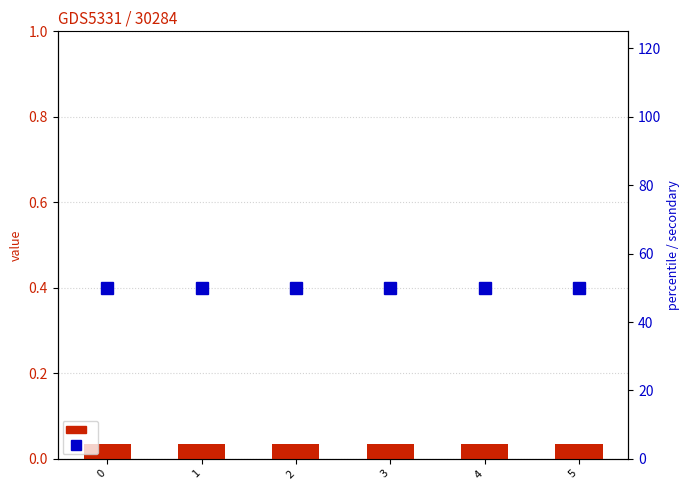

At how many categories does at least one series exceed 0?

6